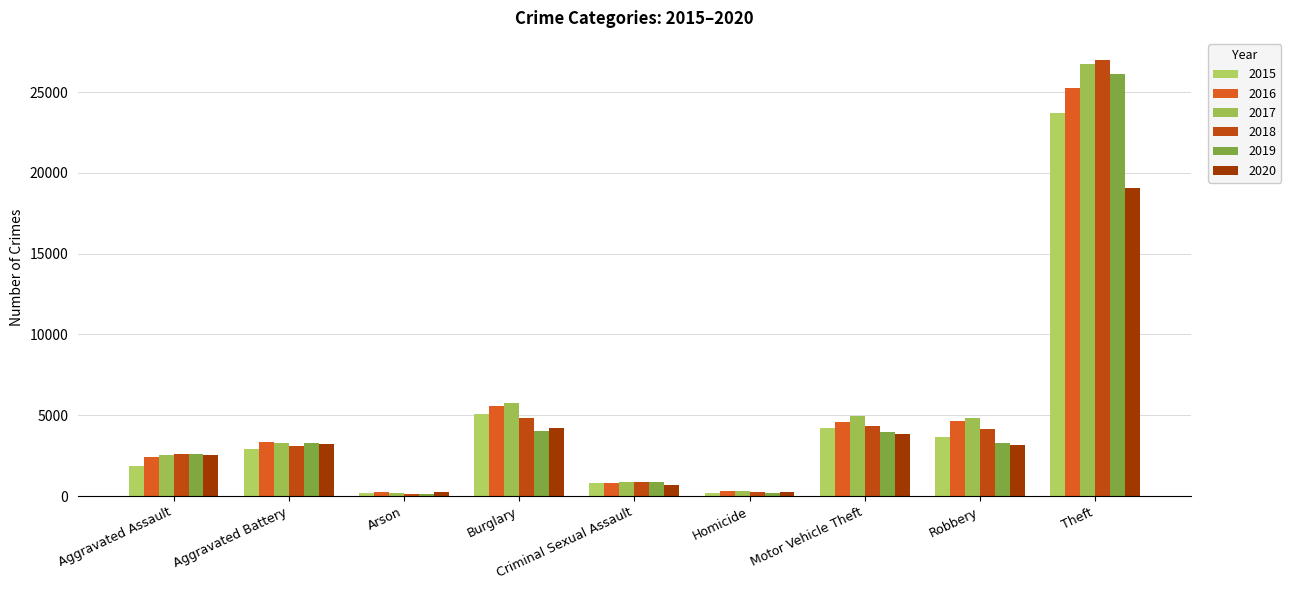

What is the difference between the highest and lowest values at Arson?

87